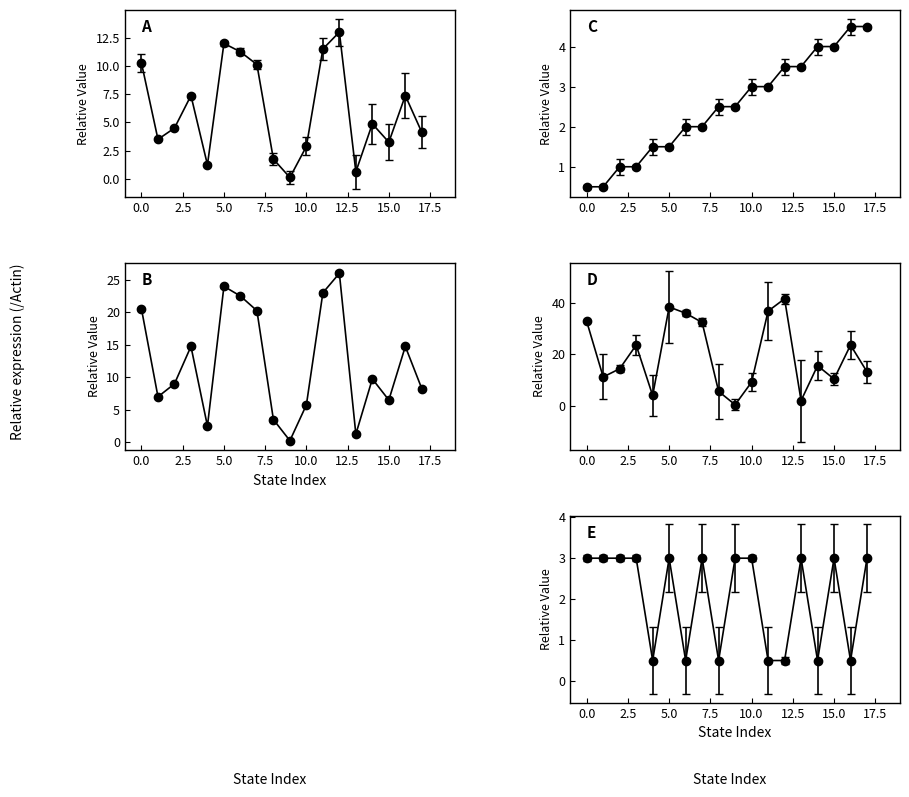

How many values in the output_symbol series are below 3?

7